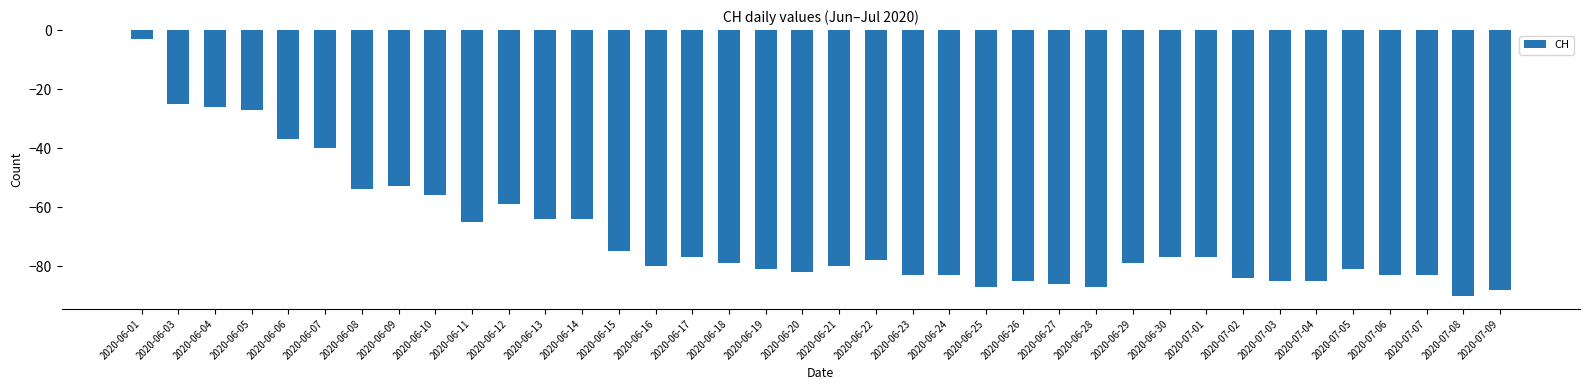

True or false: the data shows -45 at 2020-06-22.

False